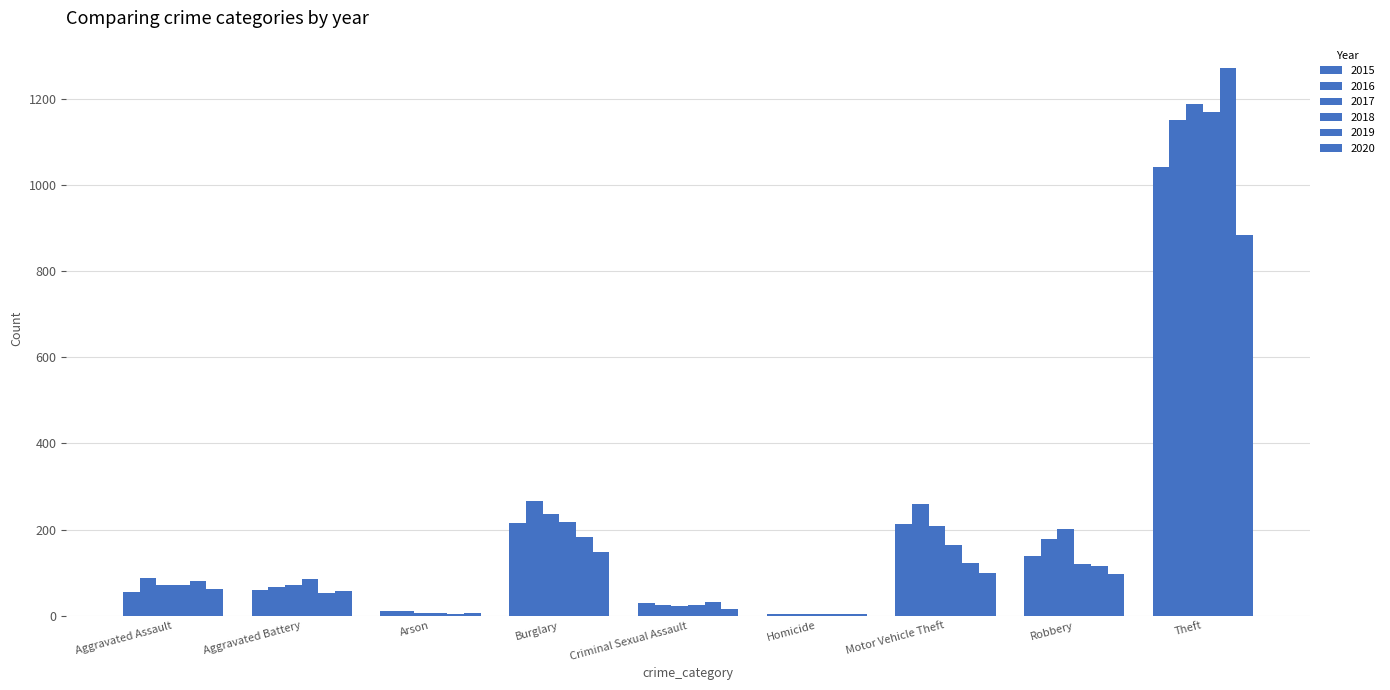

List the series in order of their peak value, lowest first.

2020, 2015, 2016, 2018, 2017, 2019